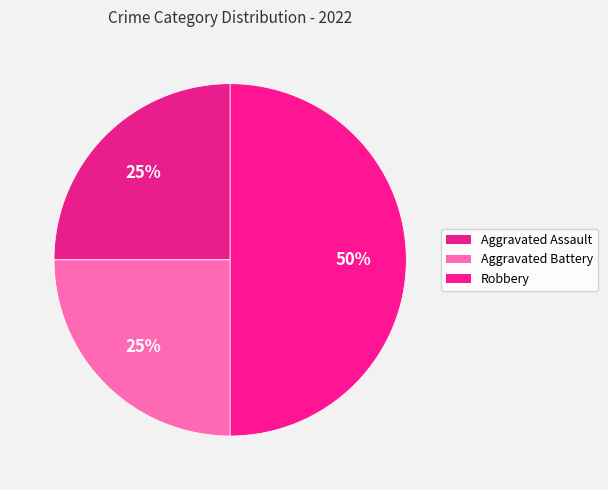

How many segments does this pie chart have?

3